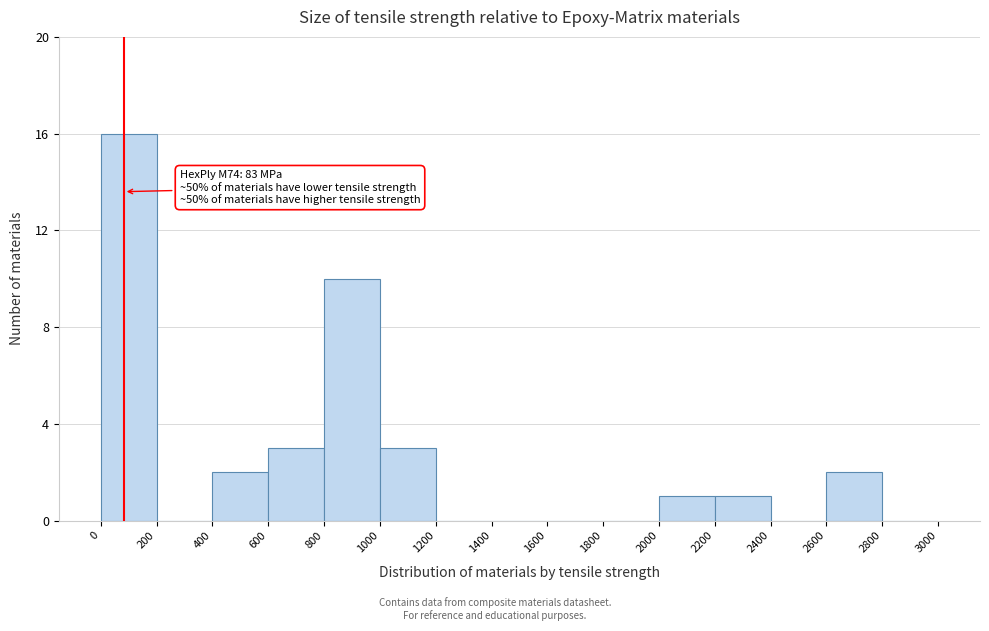

Over which range of the x-axis is the bar tallest?

0 to 200